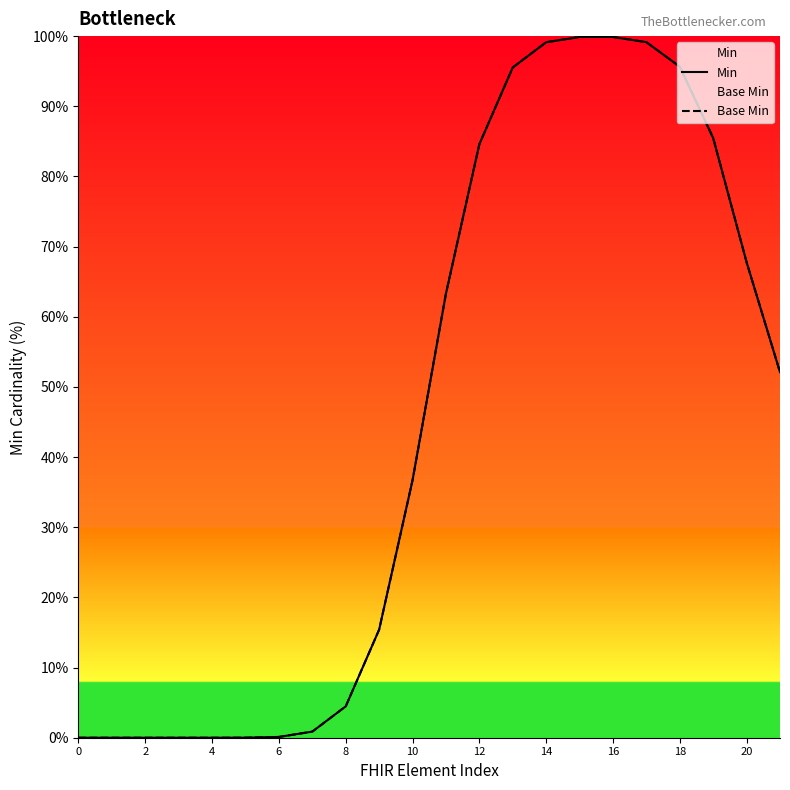

What are all the series names shown in the legend?

Min, Base Min